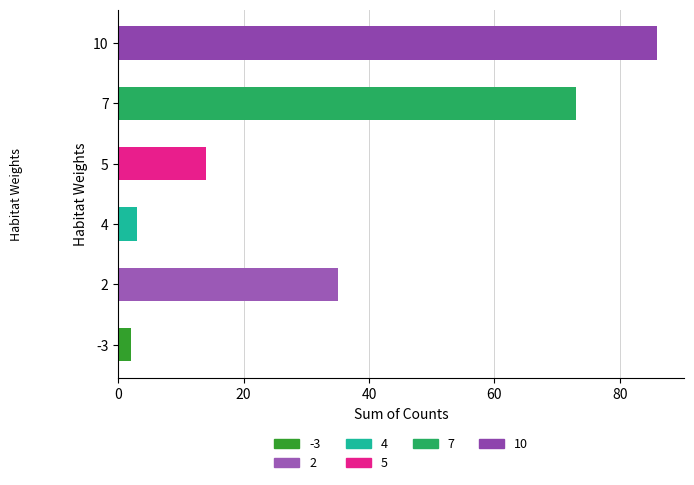

Count the number of data series in this chart.

1